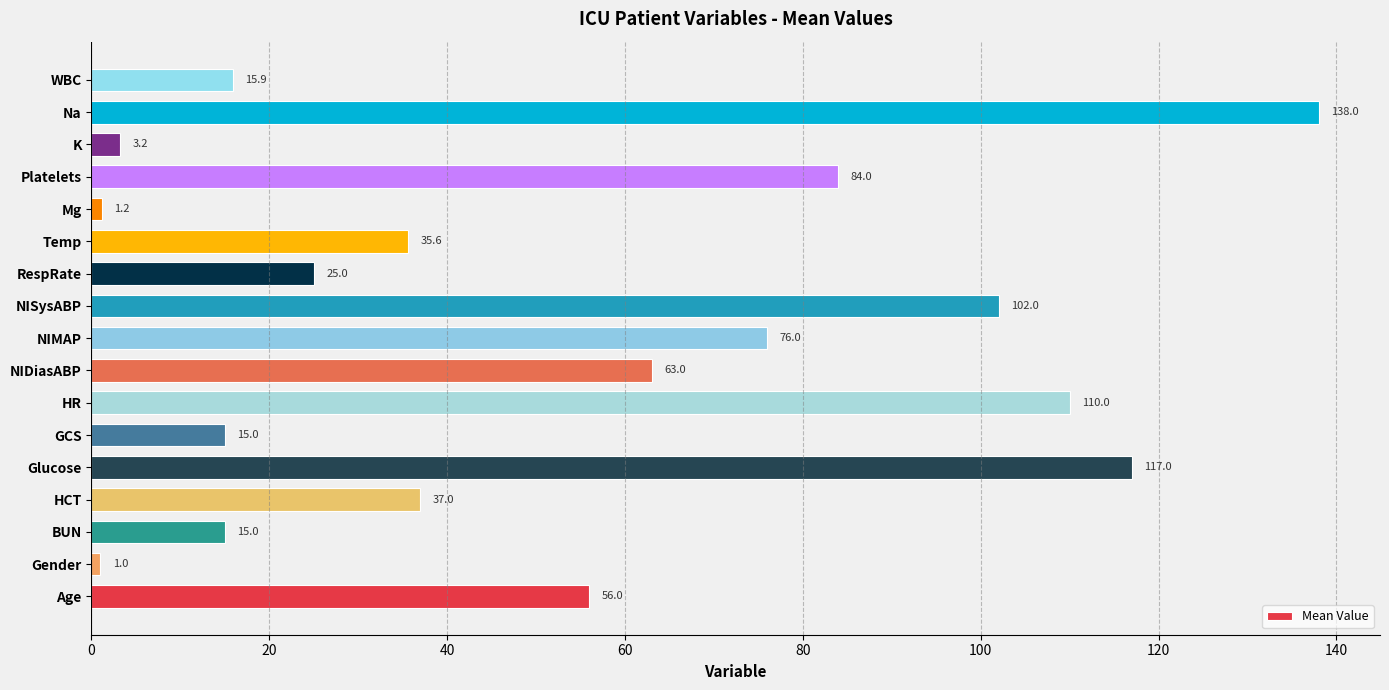

The chart shows a value of 117.0 at Glucose. True or false?

True